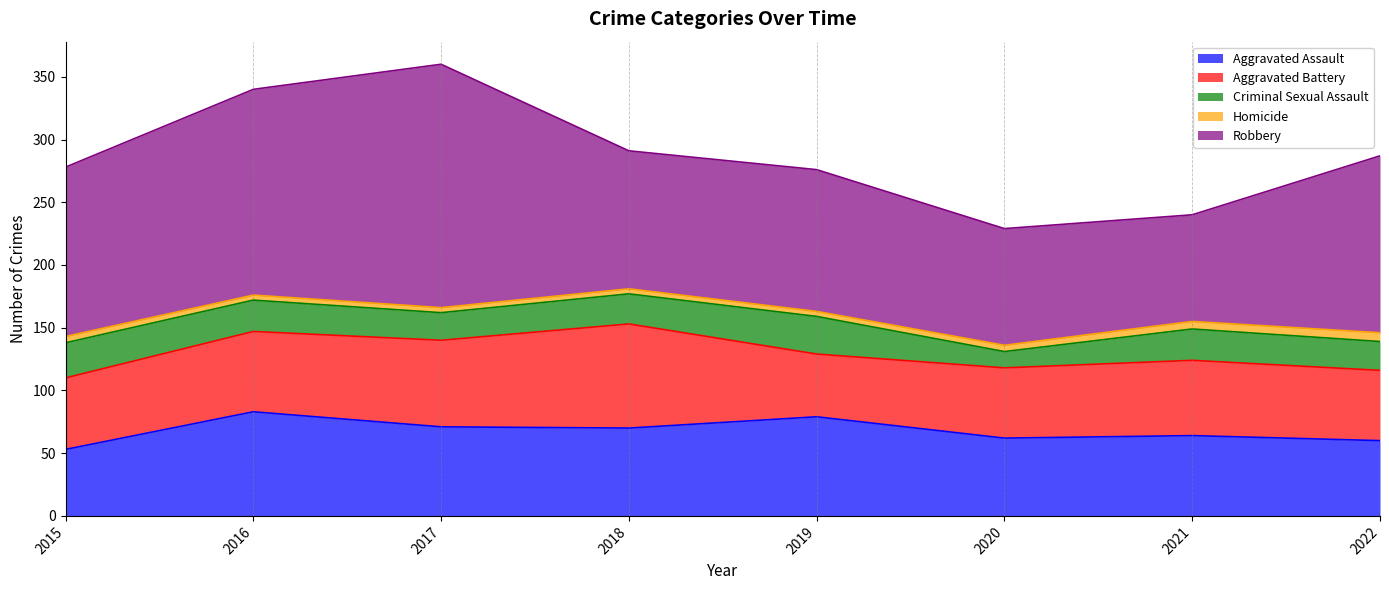

How many interior local valleys does the Robbery series have?

2